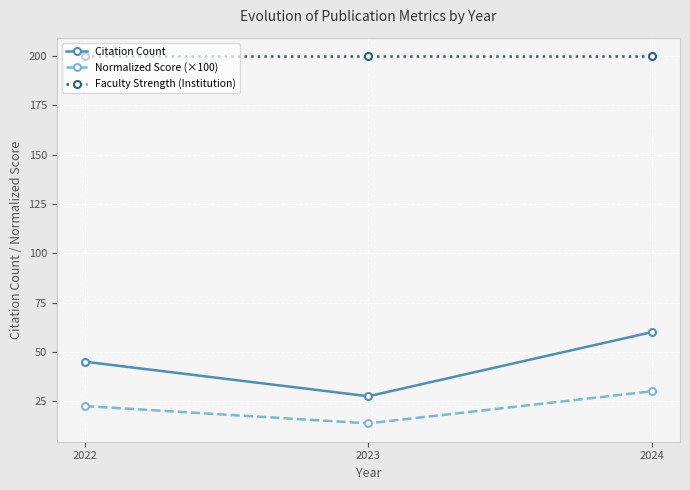

Is the value of Normalized Score (×100) at 2024 greater than the value of Faculty Strength (Institution) at 2024?

No